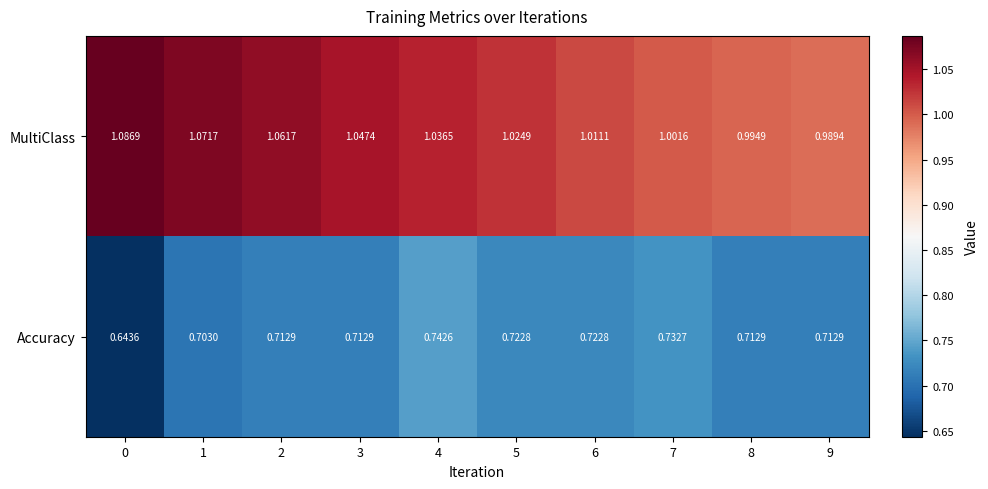

List the series in order of their overall mean, highest first.

MultiClass, Accuracy